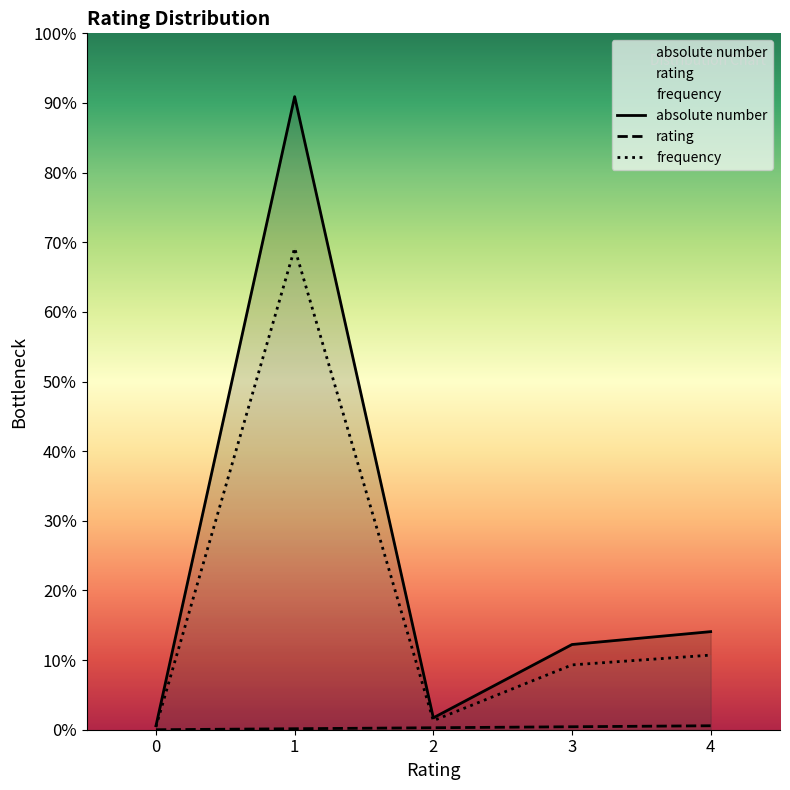

Does the chart display data point markers on the line(s)?

No